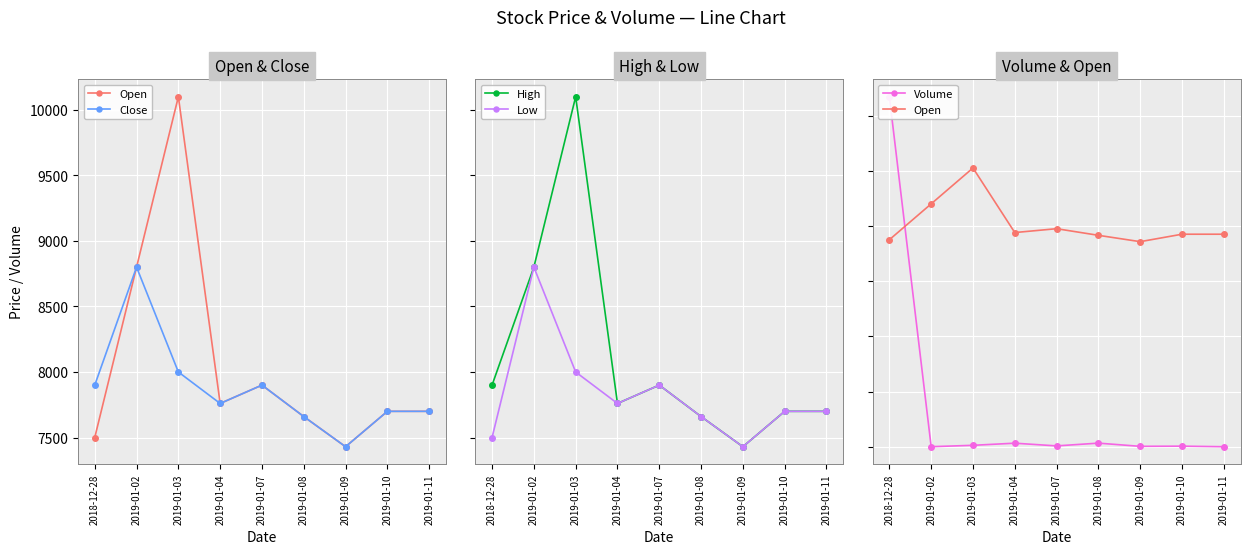

What is the average value of the Open series?

8061